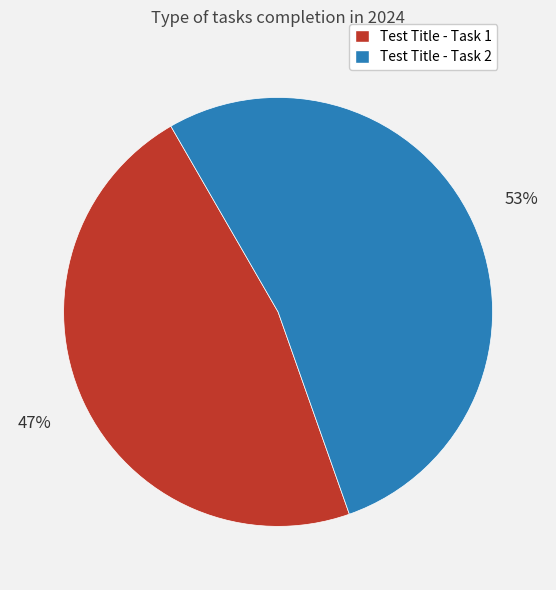

Which slice is the smallest?

Test Title - Task 1